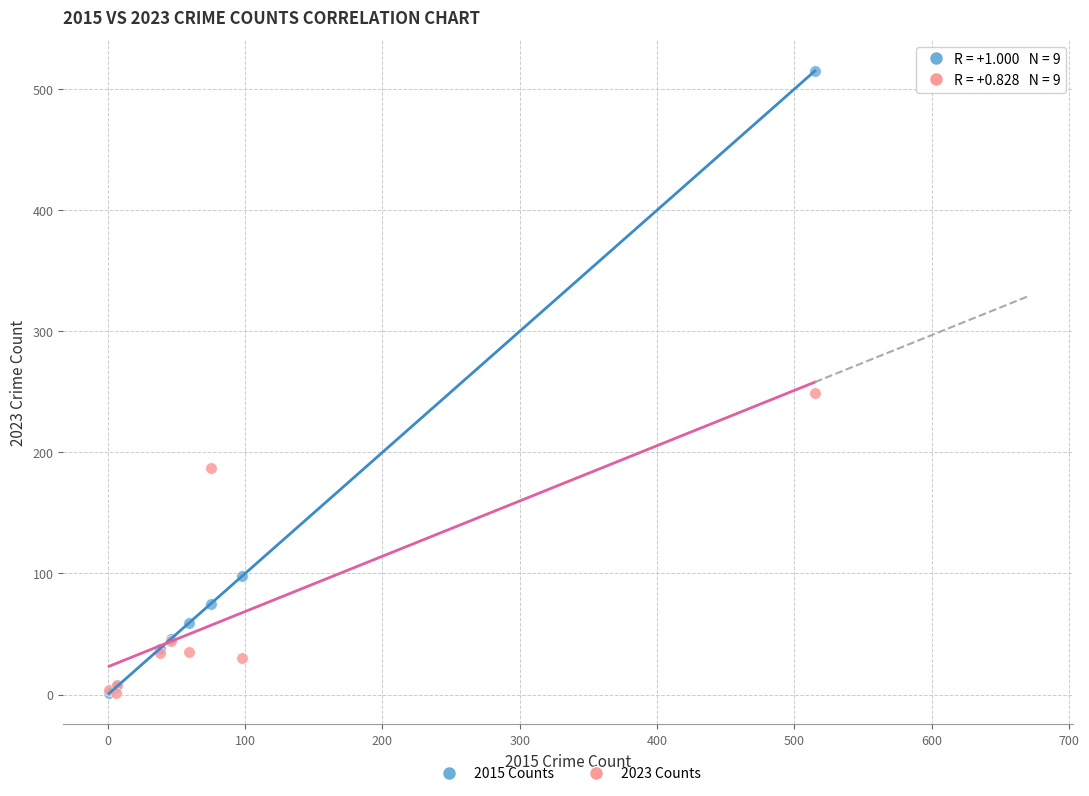

In the 2015 Counts series, what Y value is closest to 258?

98